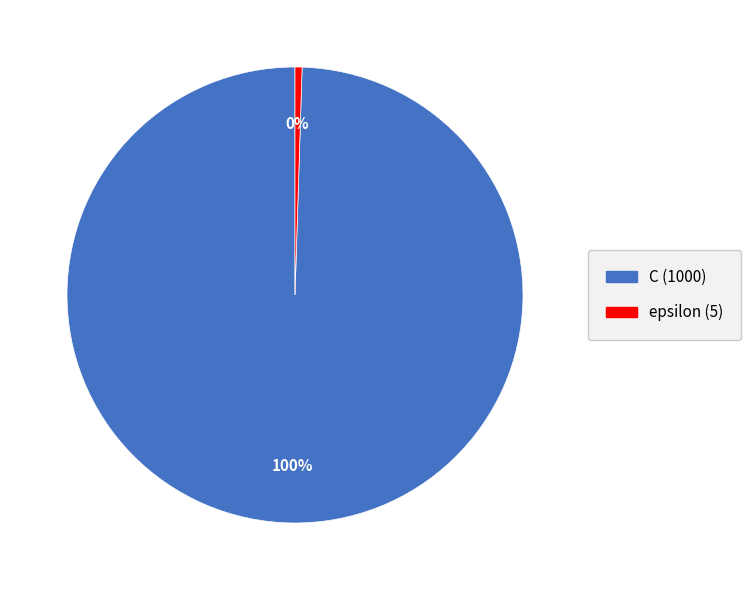

Do epsilon and C together represent more than half of the pie?

Yes